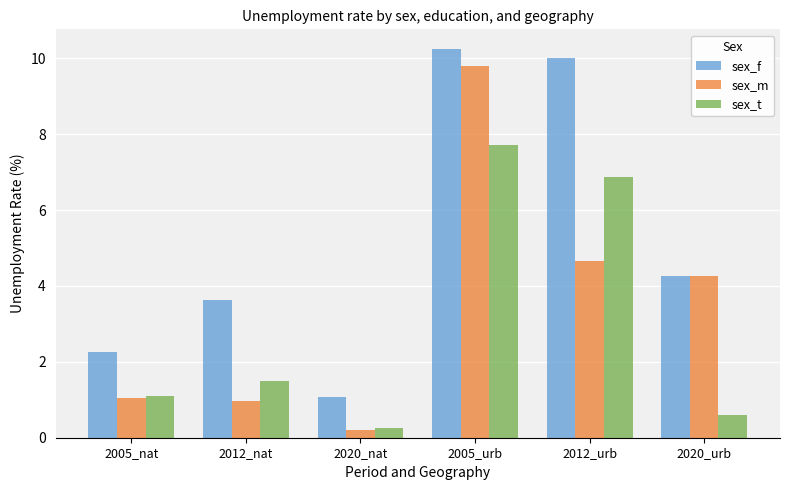

List the labels in order of sex_f value, smallest first.

2020_nat, 2005_nat, 2012_nat, 2020_urb, 2012_urb, 2005_urb